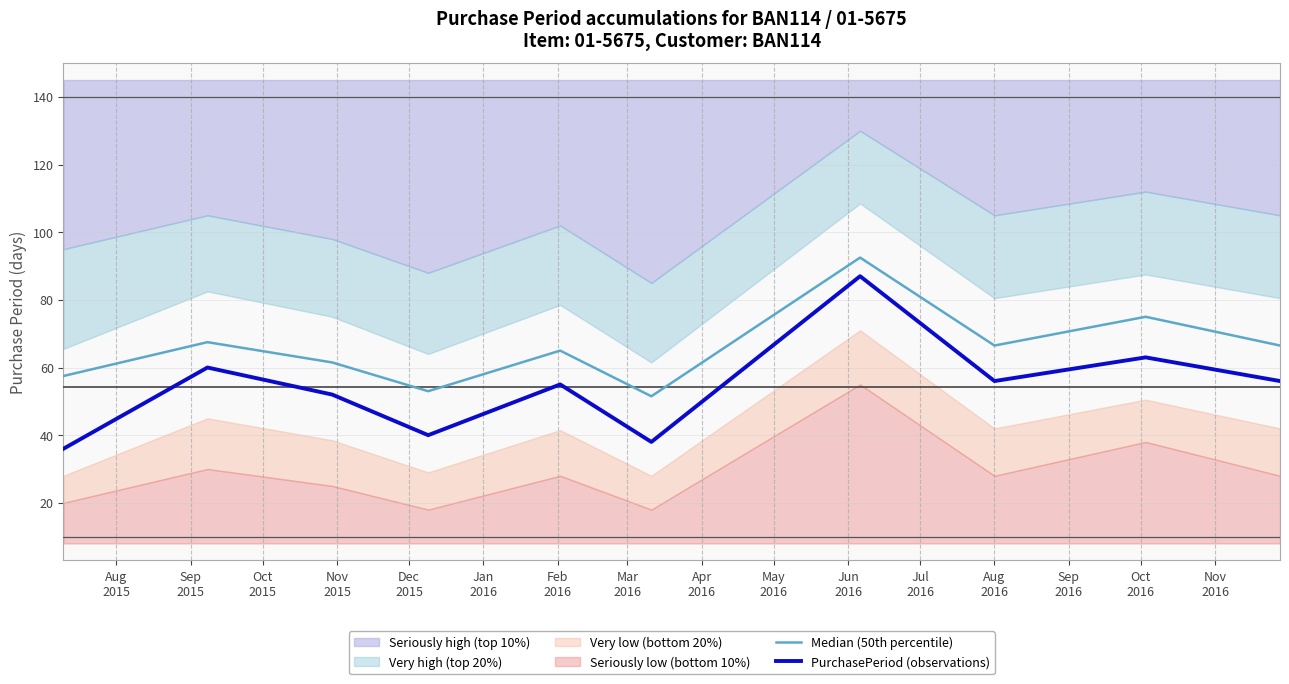

Reading left to right, transcribe all the data shown in this chart.

Median (50th percentile): 57.5	67.5	61.5	53.0	65.0	51.5	92.5	66.5	75.0	66.5
PurchasePeriod (observations): 36.0	60.0	52.0	40.0	55.0	38.0	87.0	56.0	63.0	56.0